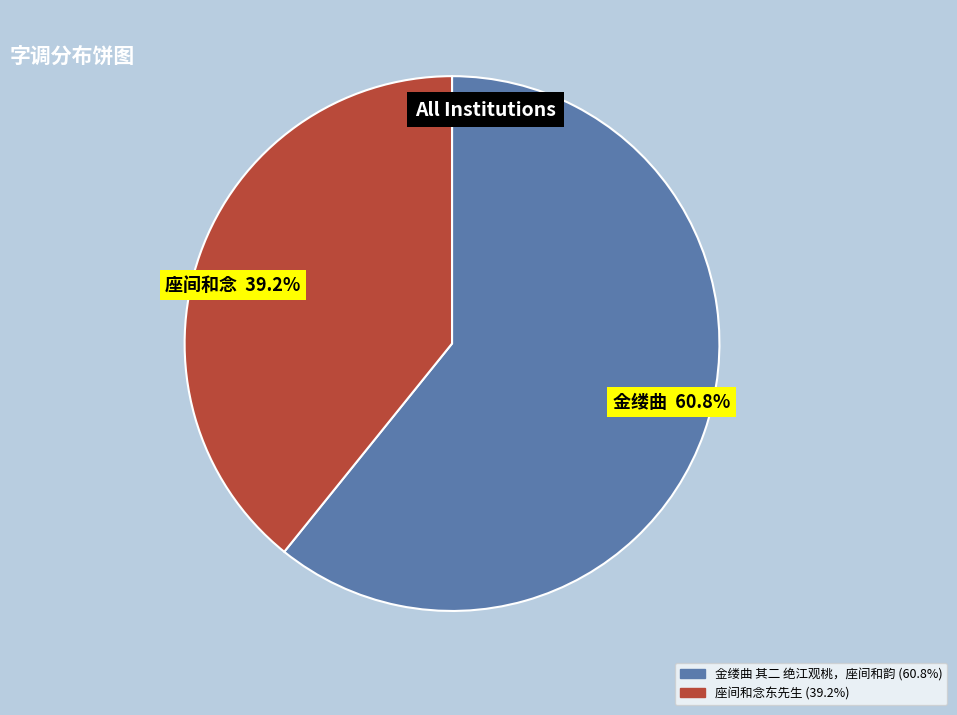

To the nearest percent, what portion does 座间和念东先生 represent?

39%